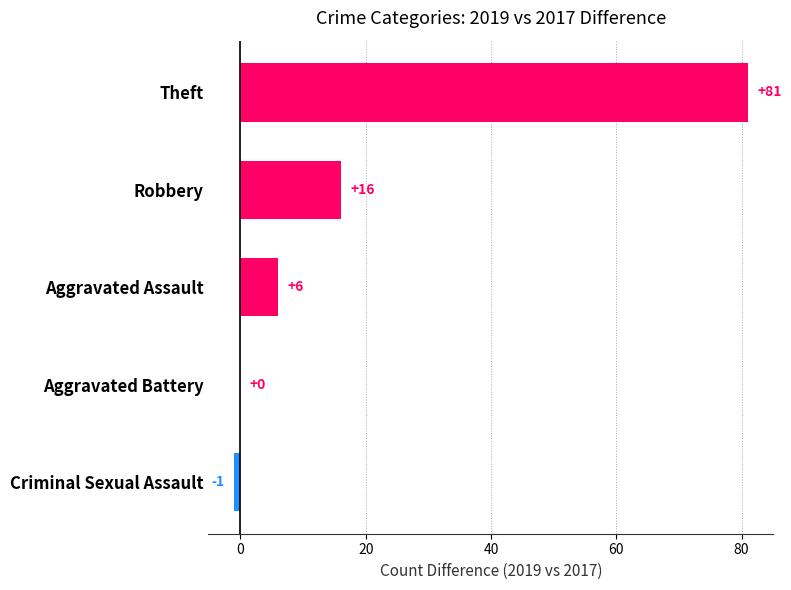

What is the maximum value shown in the chart?

81